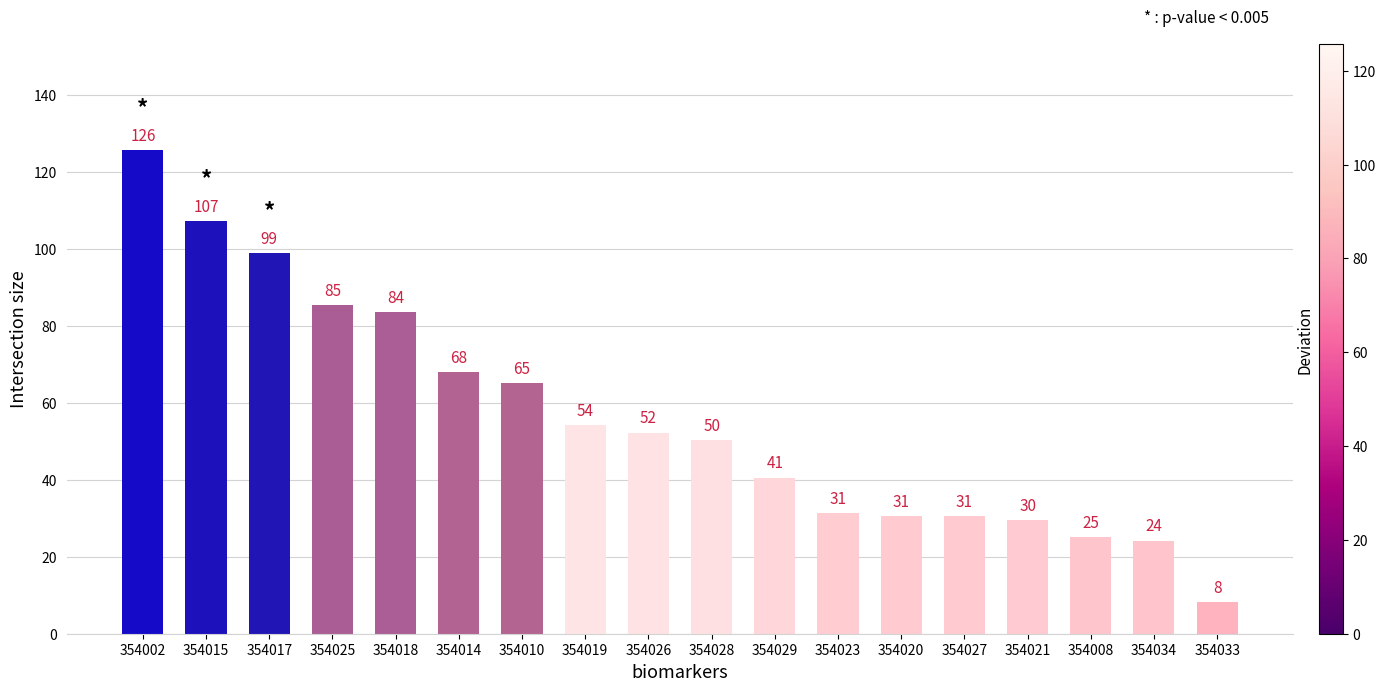

Approximately how many times larger is the value at 354028 compared to 354017?

0.5